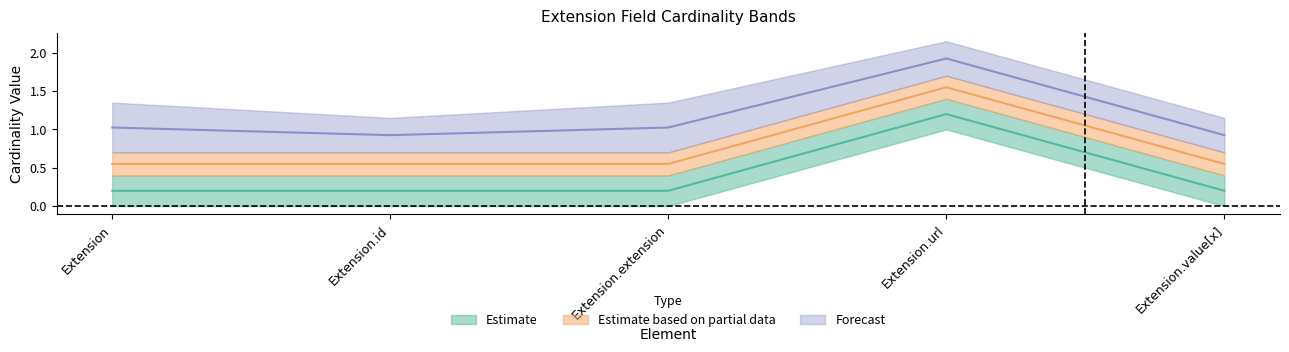

Which label corresponds to the largest value in the chart?

Extension.url